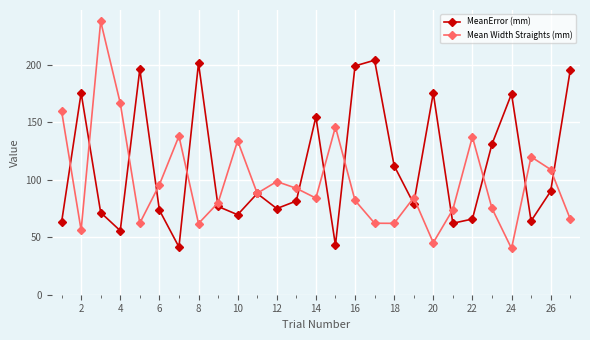

What is the greatest value displayed?

237.6